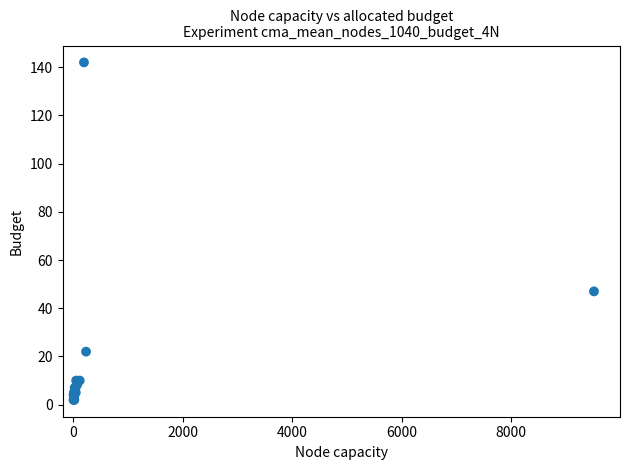

What Y value in the scatter plot is closest to 72?

47